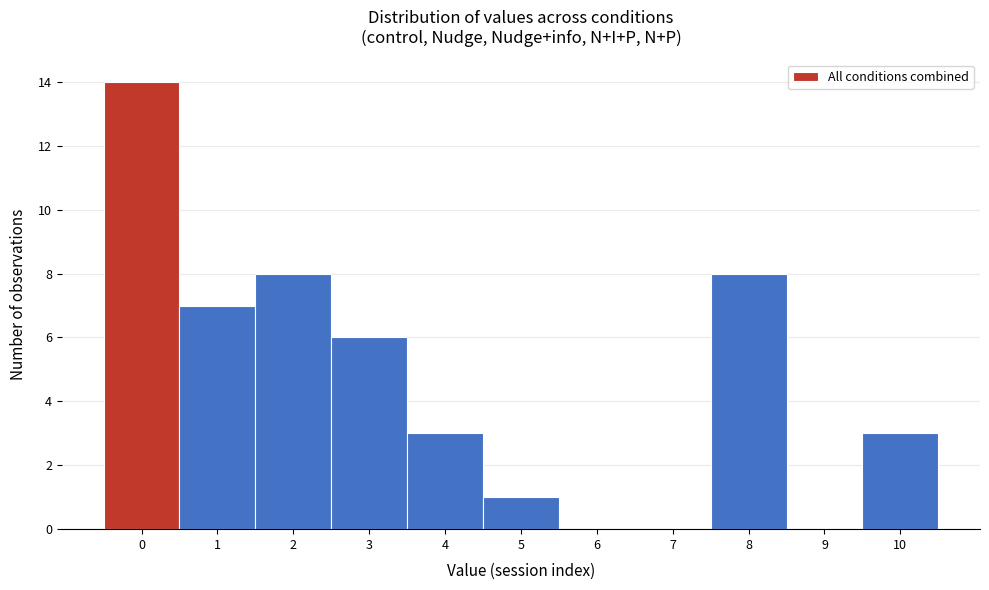

How tall is the bar that spans 1.5 to 2.5 on the x-axis? The values are not printed on the chart, so give them approximately, as read against the axis.

8